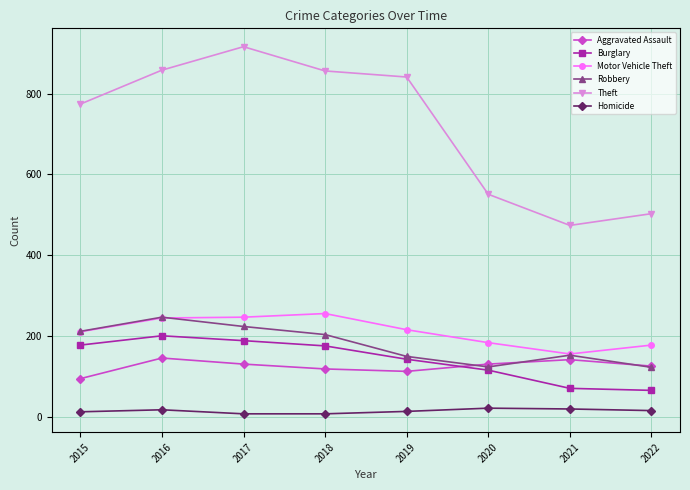

What is the sum of all Motor Vehicle Theft values?

1693